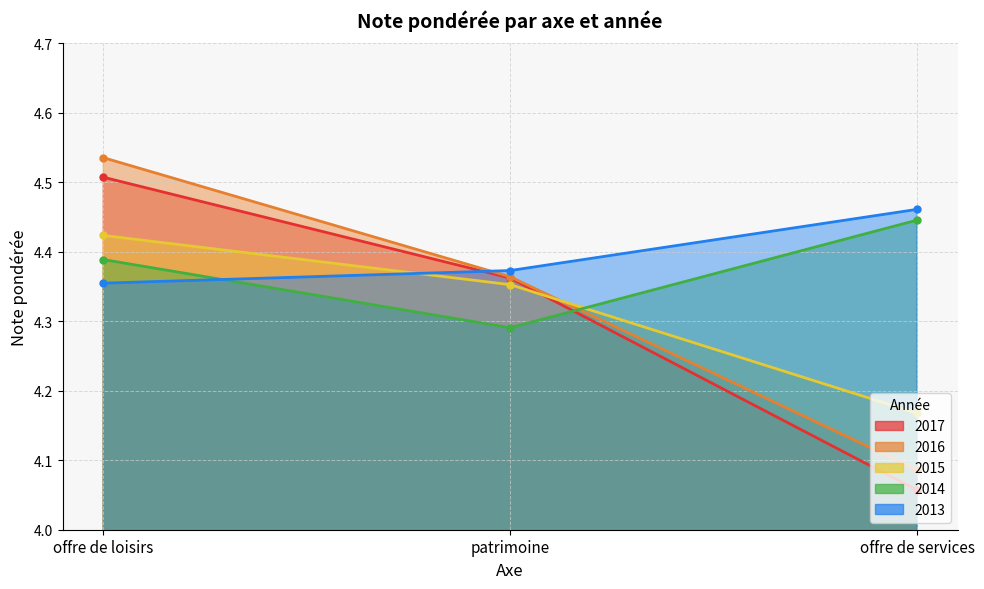

Which series has the largest total across all categories?

2013